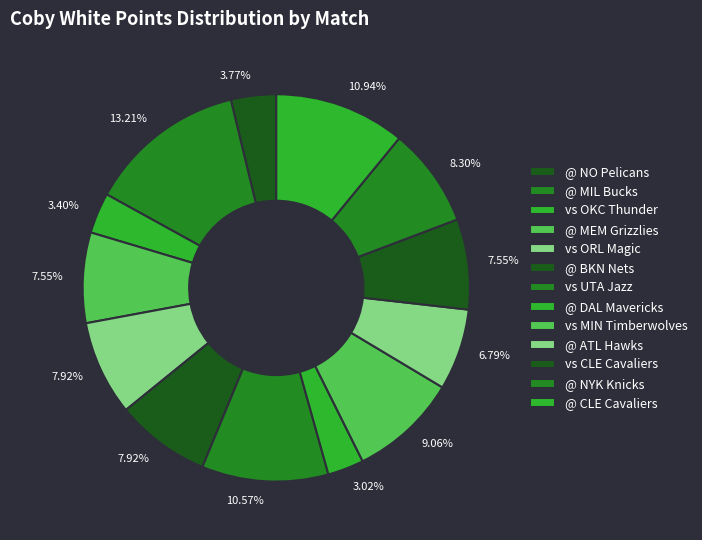

Count the number of slices in the pie.

13